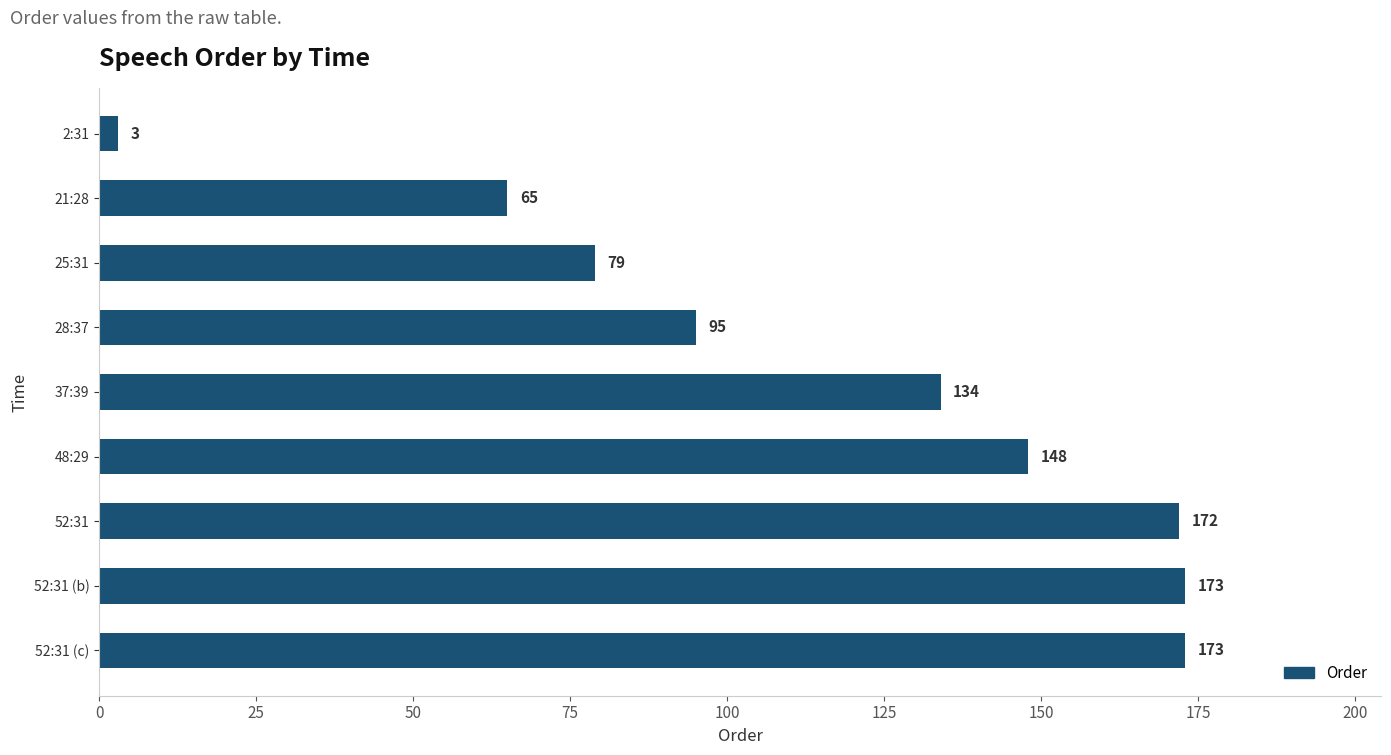

True or false: the data shows 173 at 52:31 (b).

True